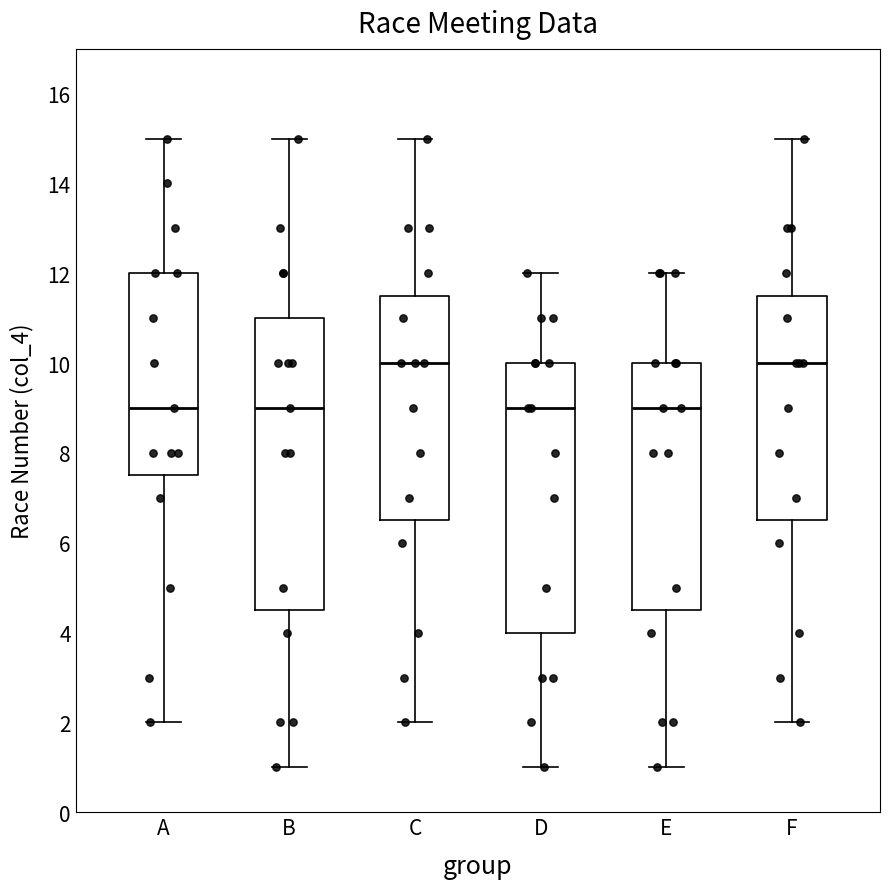

Which box is the tallest, from its lower edge to its upper edge?

B